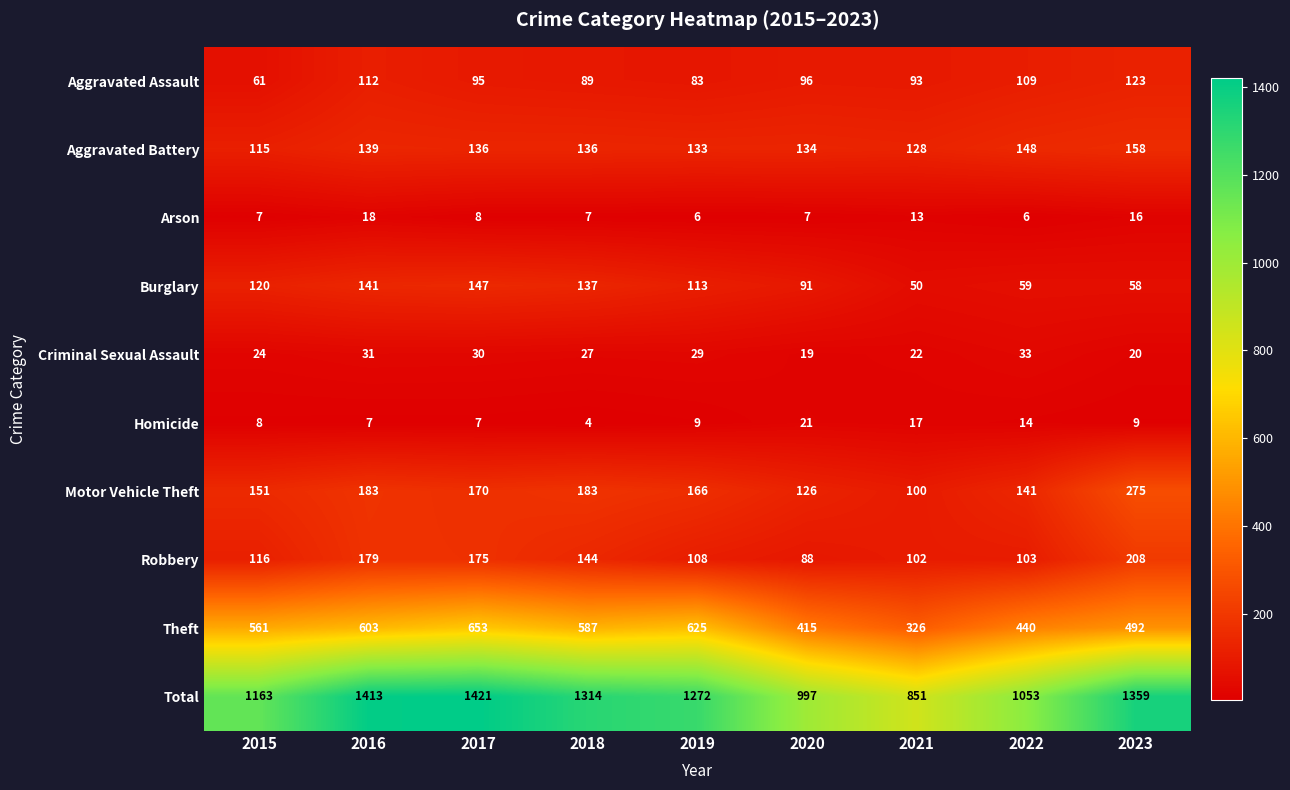

Between 2019 and 2022, which series saw the biggest shift?

Total